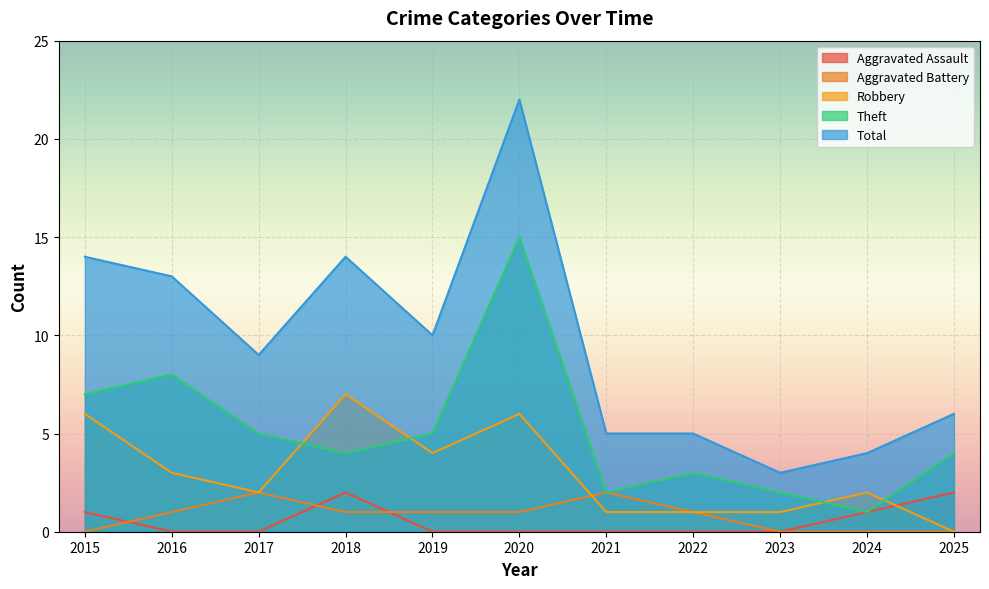

True or false: Theft has a value of 15 at 2020.

True